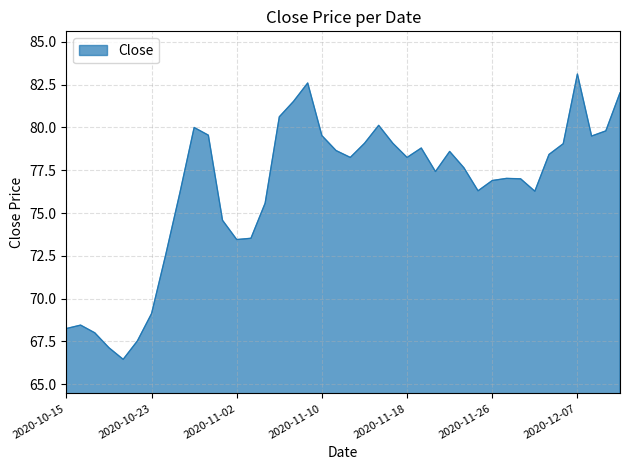

What is the minimum value shown in the chart?

66.4